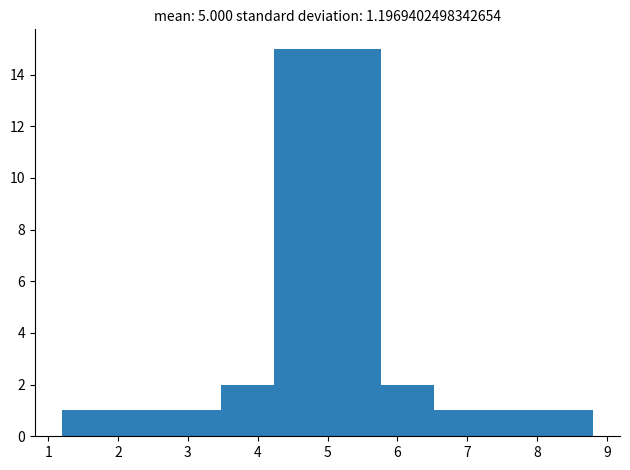

Reading left to right, list every bar in this chart as the range it spans on the x-axis followed by its height. Neither the bar edges nor the heights are printed on the chart, so give them approximately, as read against the axes.

1.2 to 2.0: 1
2.0 to 2.7: 1
2.7 to 3.5: 1
3.5 to 4.2: 2
4.2 to 5.0: 15
5.0 to 5.8: 15
5.8 to 6.5: 2
6.5 to 7.3: 1
7.3 to 8.0: 1
8.0 to 8.8: 1